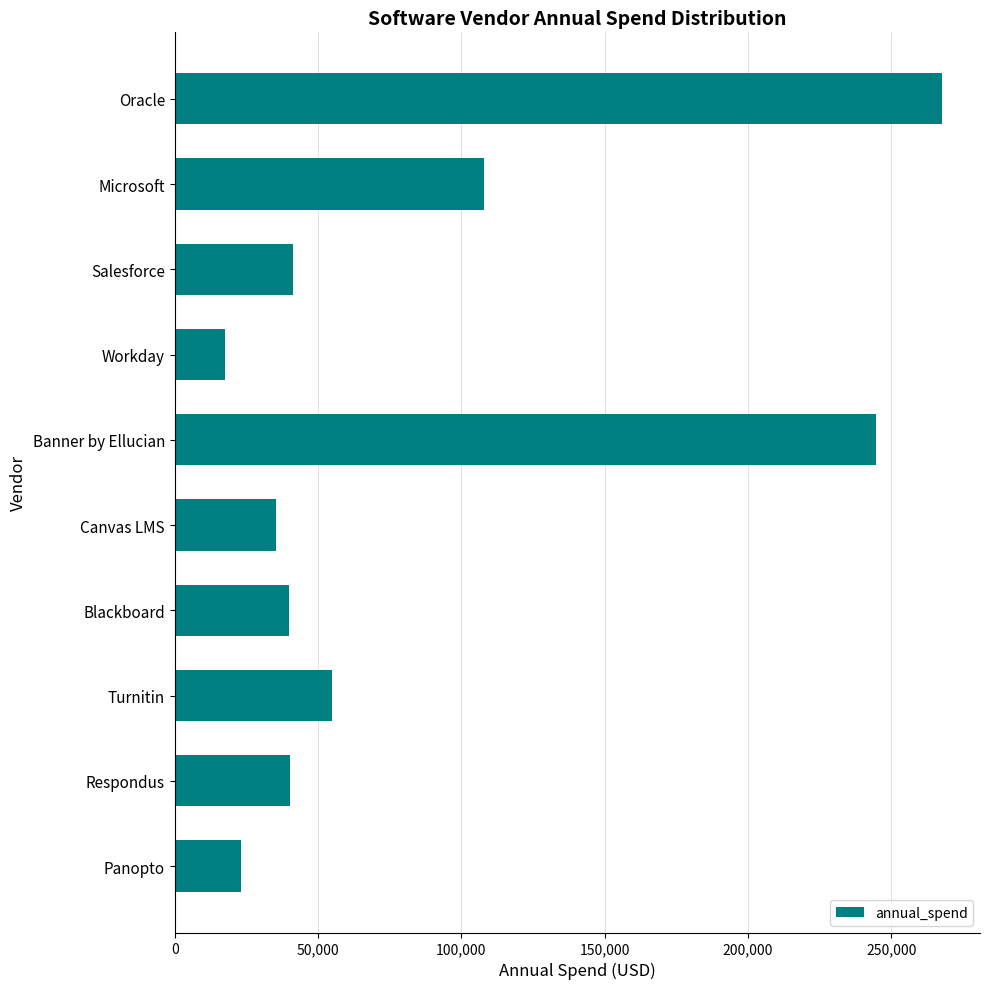

How many data points are less than 41463?

5